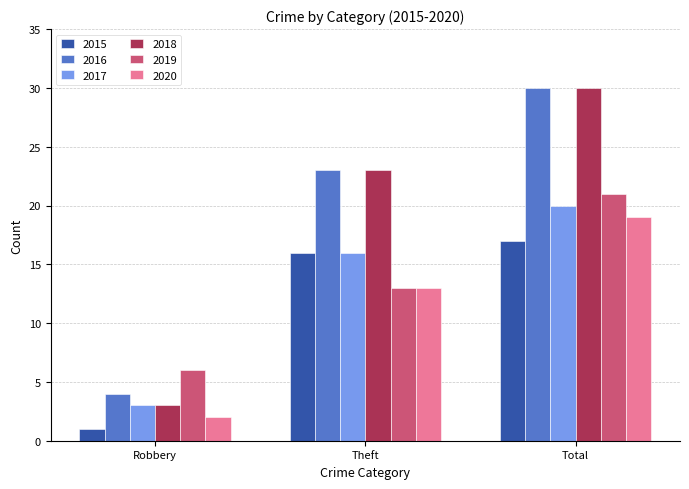

Reading left to right, what are all the values shown in this chart?

2015: 1	16	17
2016: 4	23	30
2017: 3	16	20
2018: 3	23	30
2019: 6	13	21
2020: 2	13	19